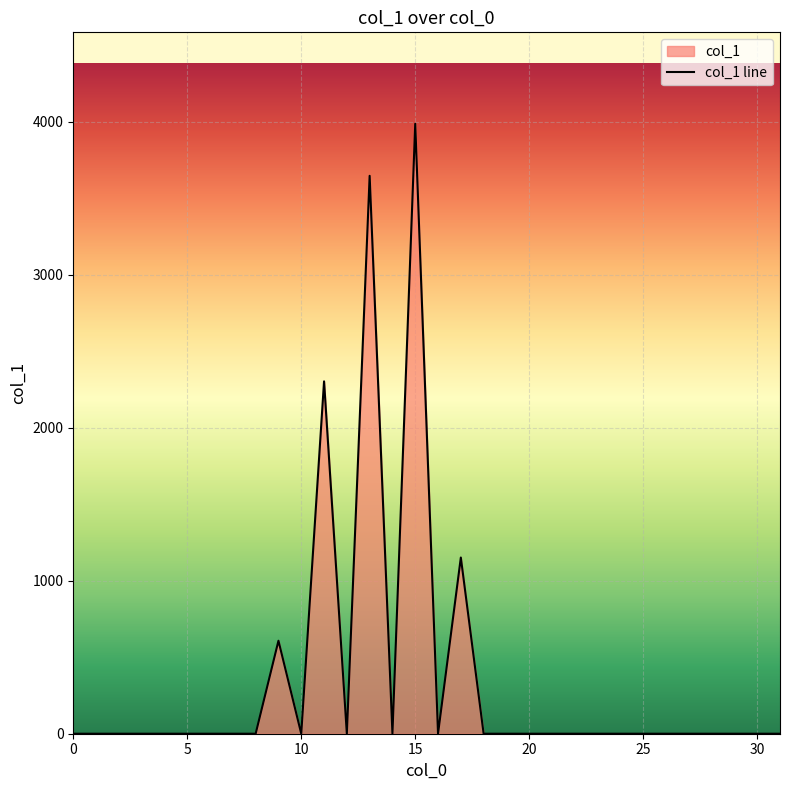

The chart shows a value of 2529 at 18. True or false?

False